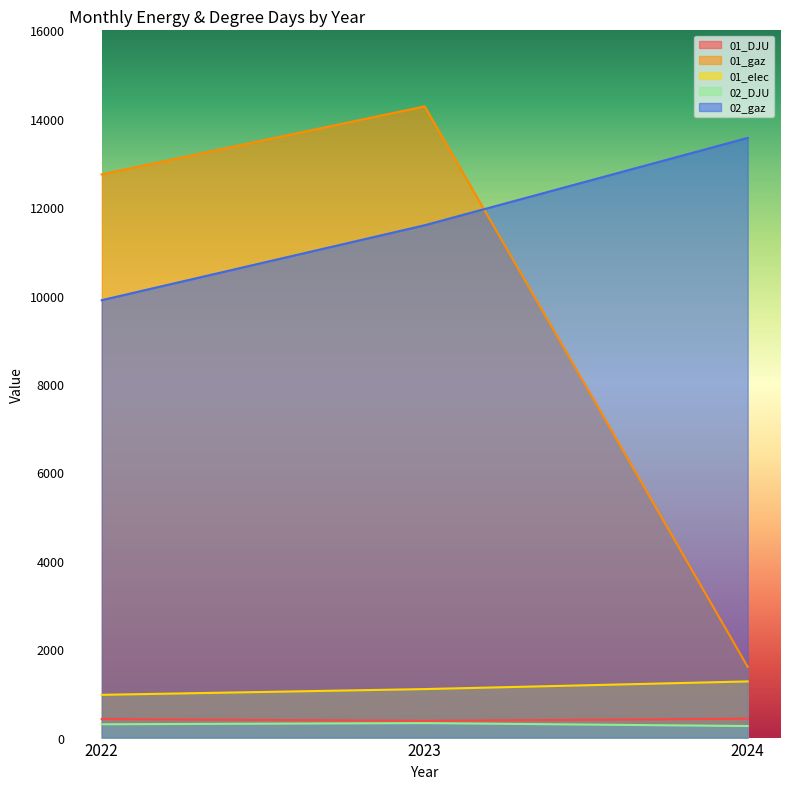

What is the spread (max minus min) of values at 2023?

13951.4